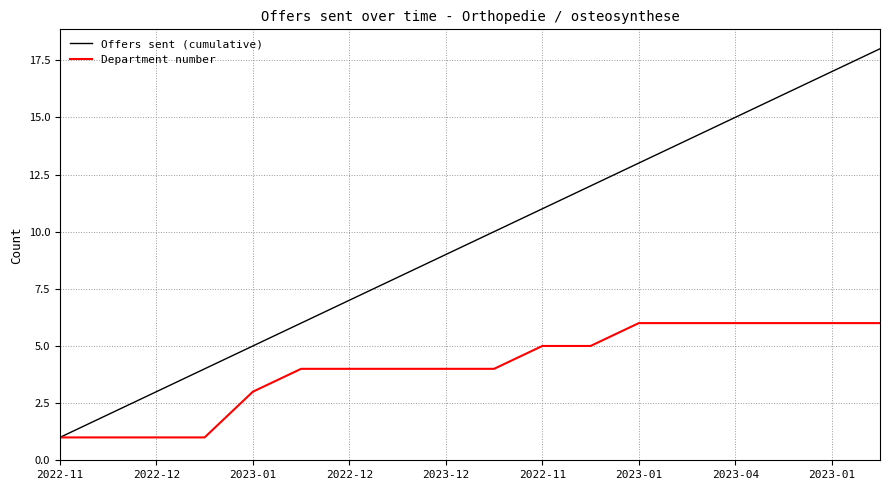

How many lines are shown in the chart?

2